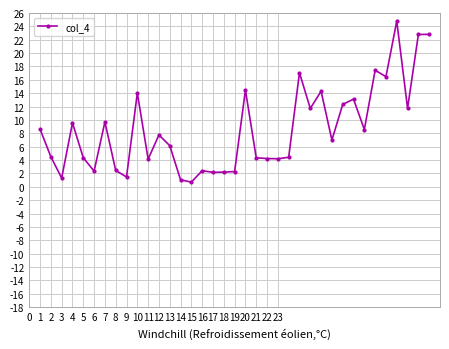

Does the chart display data point markers on the line(s)?

Yes